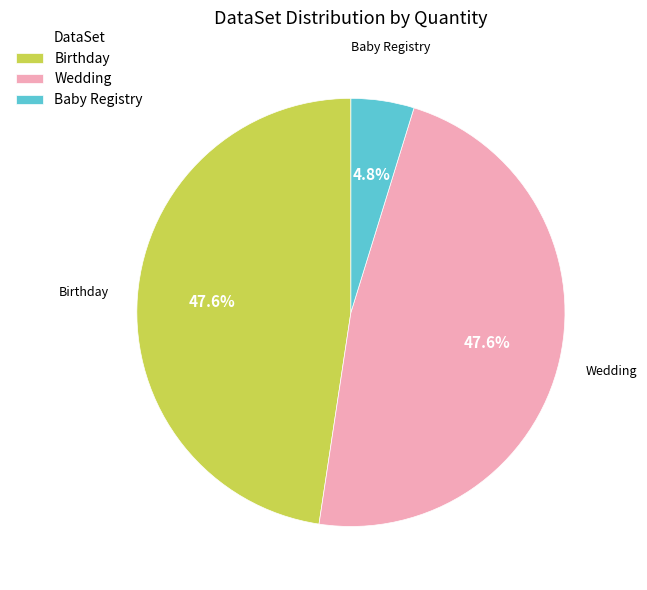

What is the total percentage of Baby Registry and Birthday?

52.4%